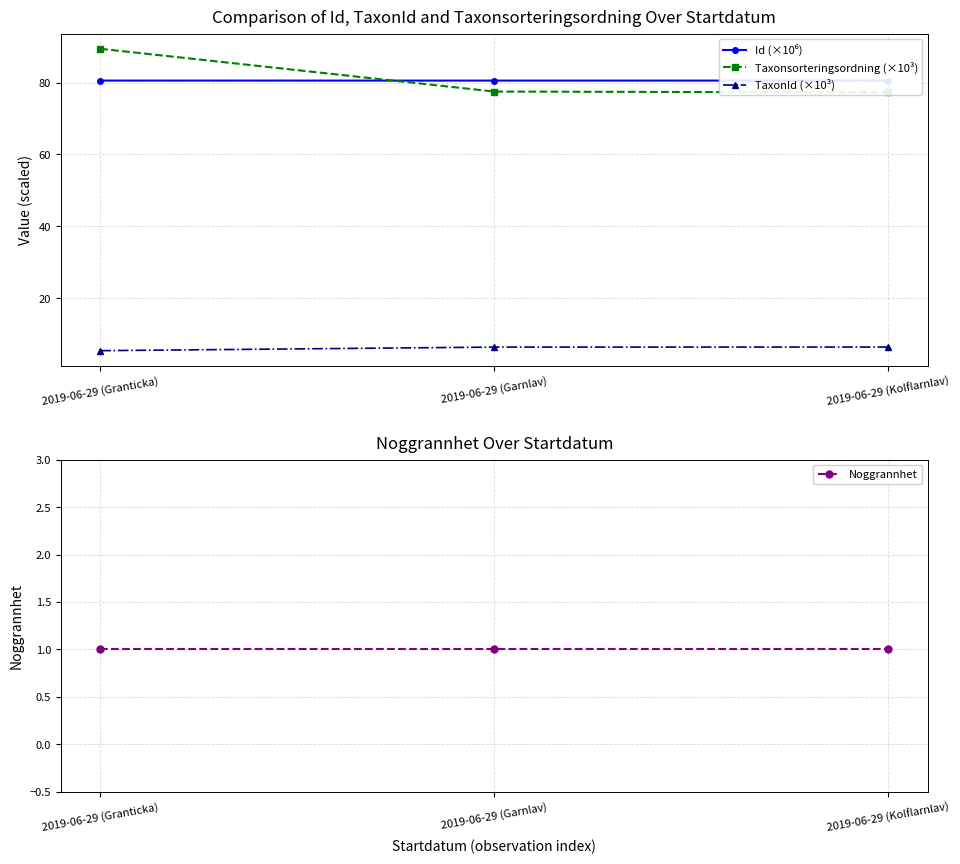

Which series has the largest total across all categories?

Taxonsorteringsordning (×10³)